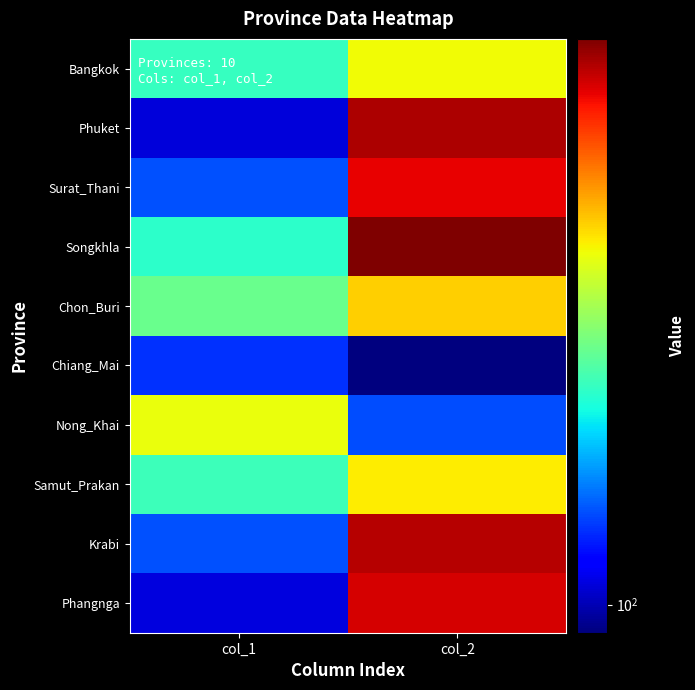

Which category has the highest value across all series?

col_2